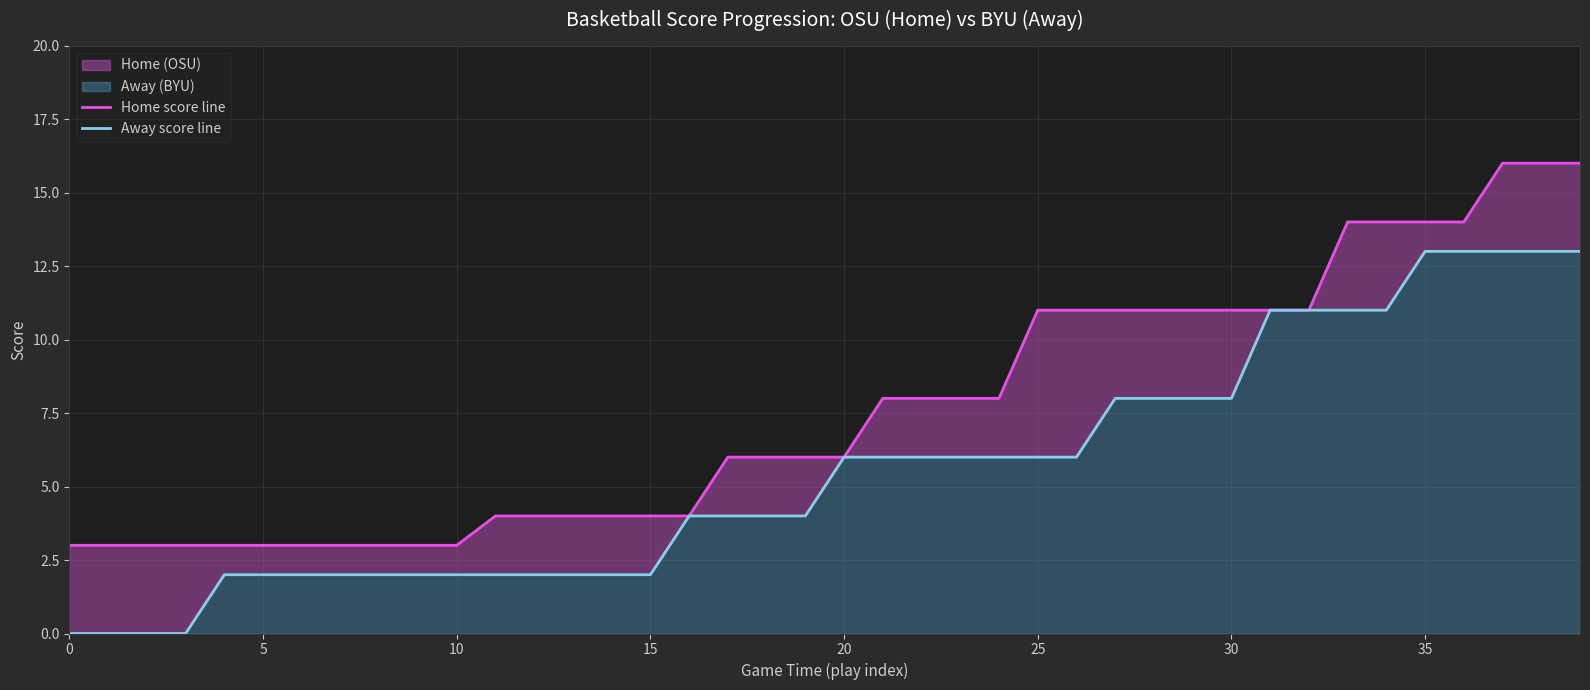

At 34, list the series in order from largest to smallest.

Home score line, Away score line